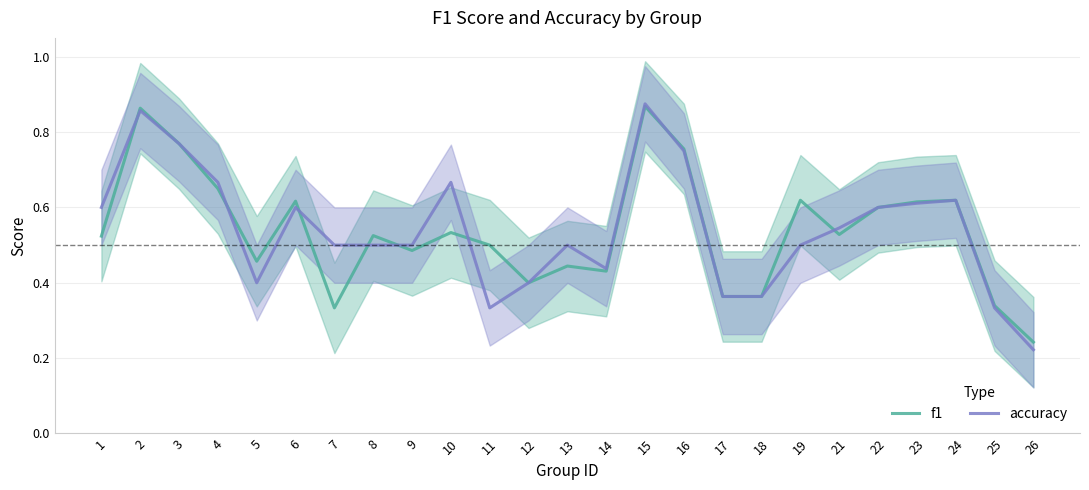

Where is the first local minimum for f1?

5